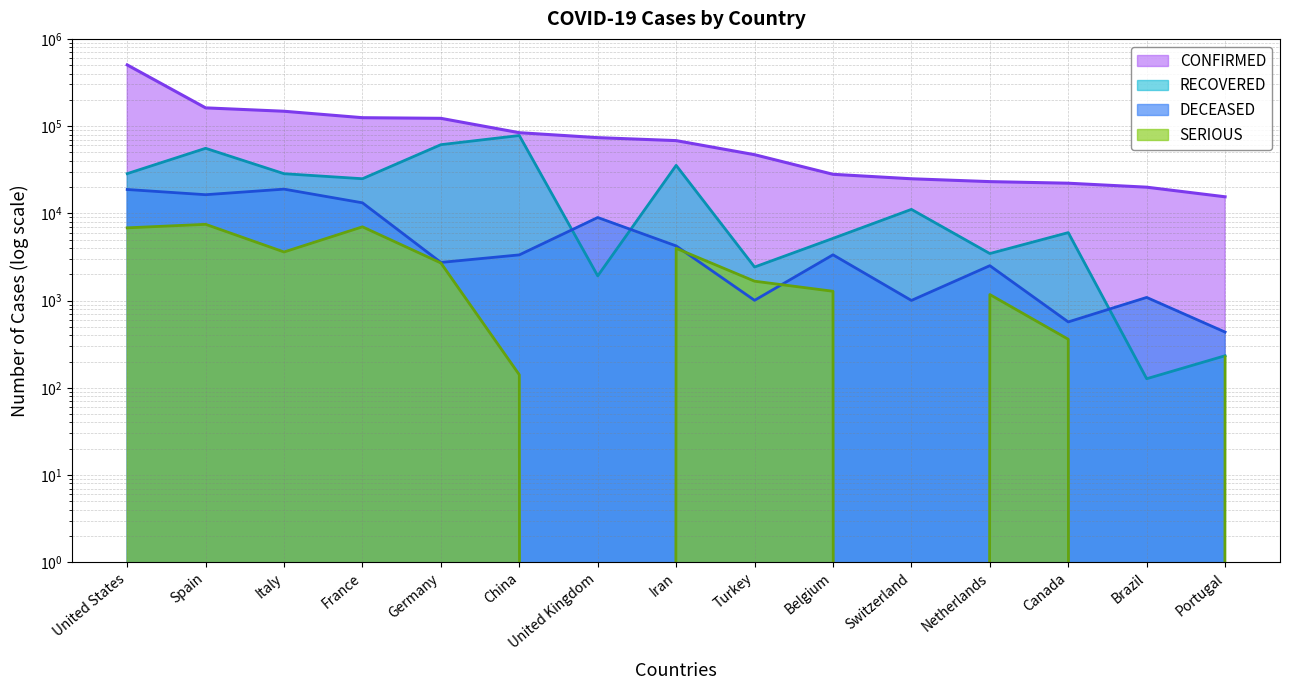

True or false: DECEASED has a value of 4232 at Iran.

True